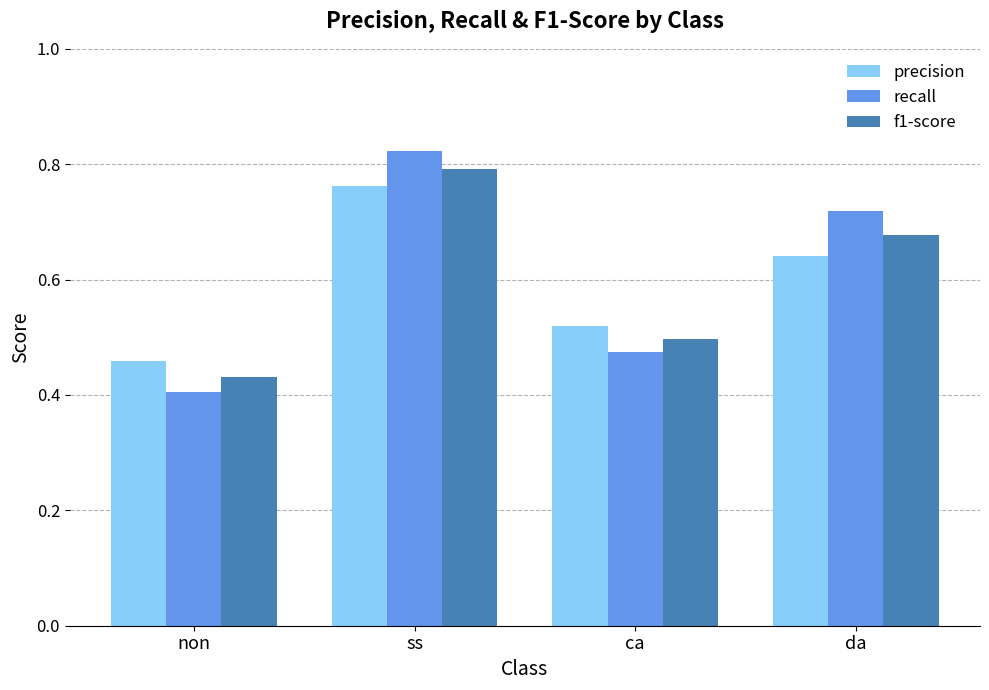

Count the f1-score values in the range 0 to 1.

4